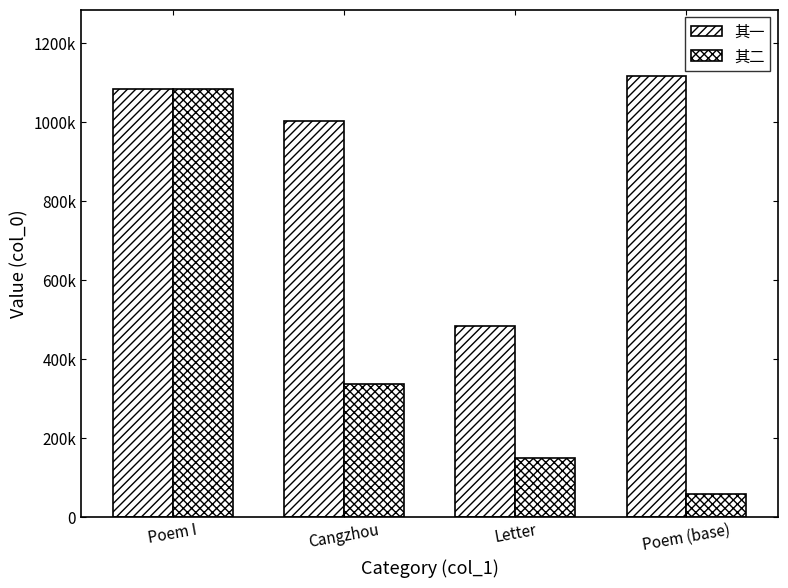

What is the spread (max minus min) of values at Poem I?

1